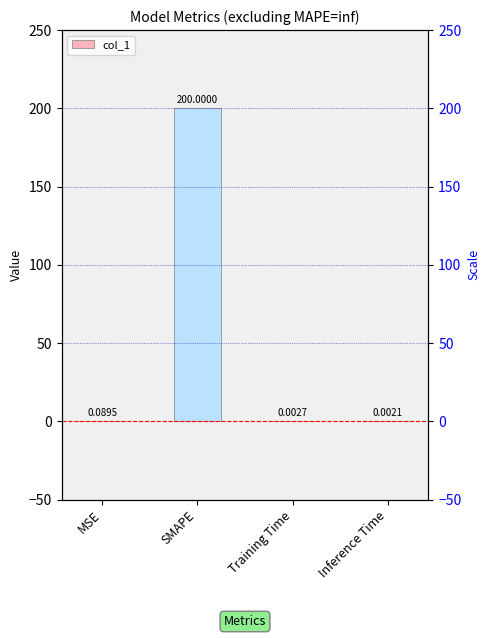

What is the difference between the values at MSE and Inference Time?

0.1